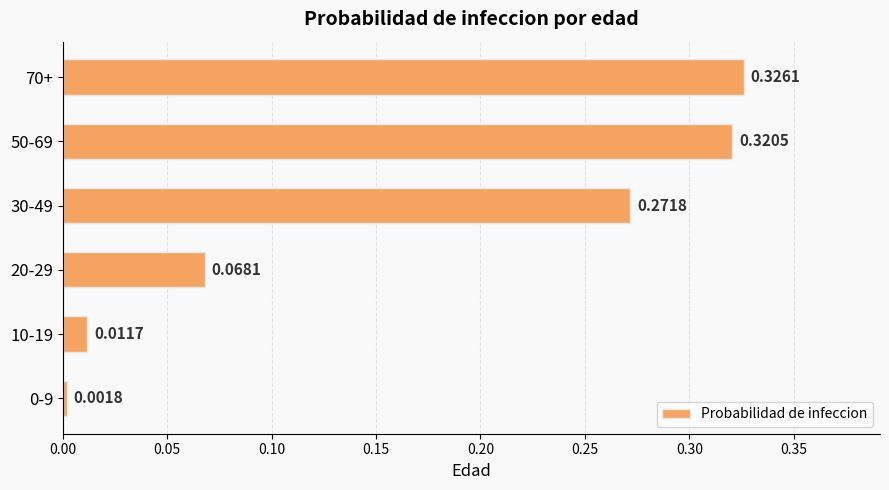

What is the change in value from 10-19 to 50-69?

+0.3